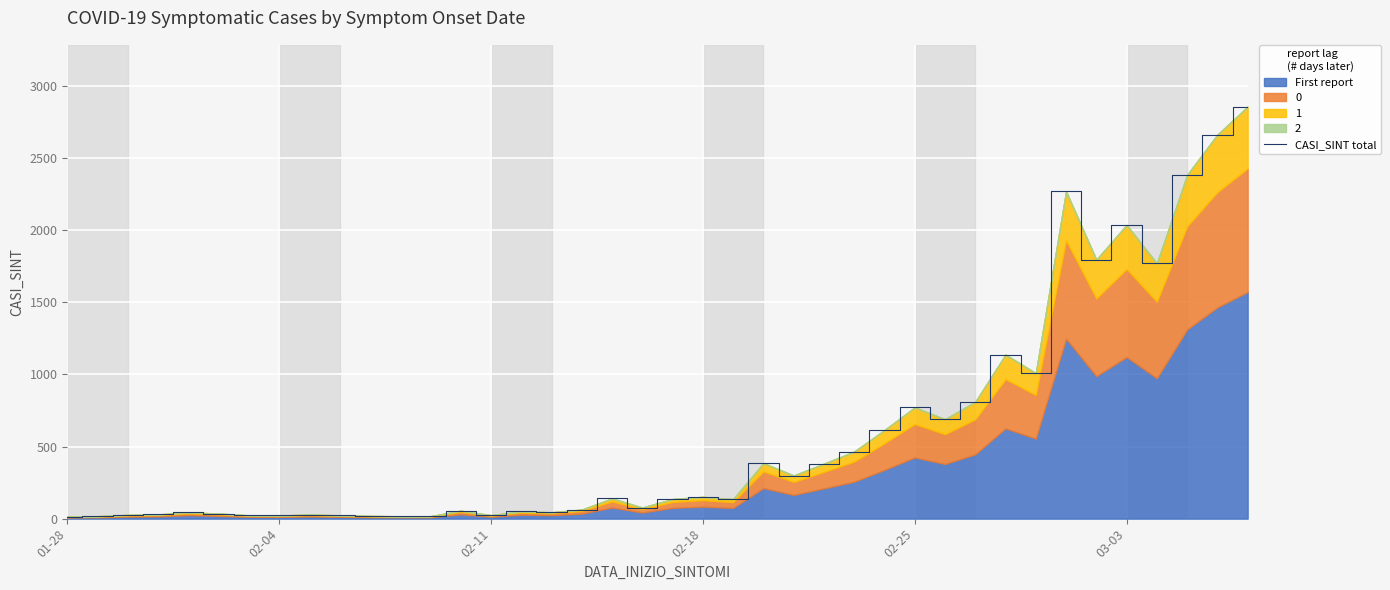

Count the number of values greater than 136.

19